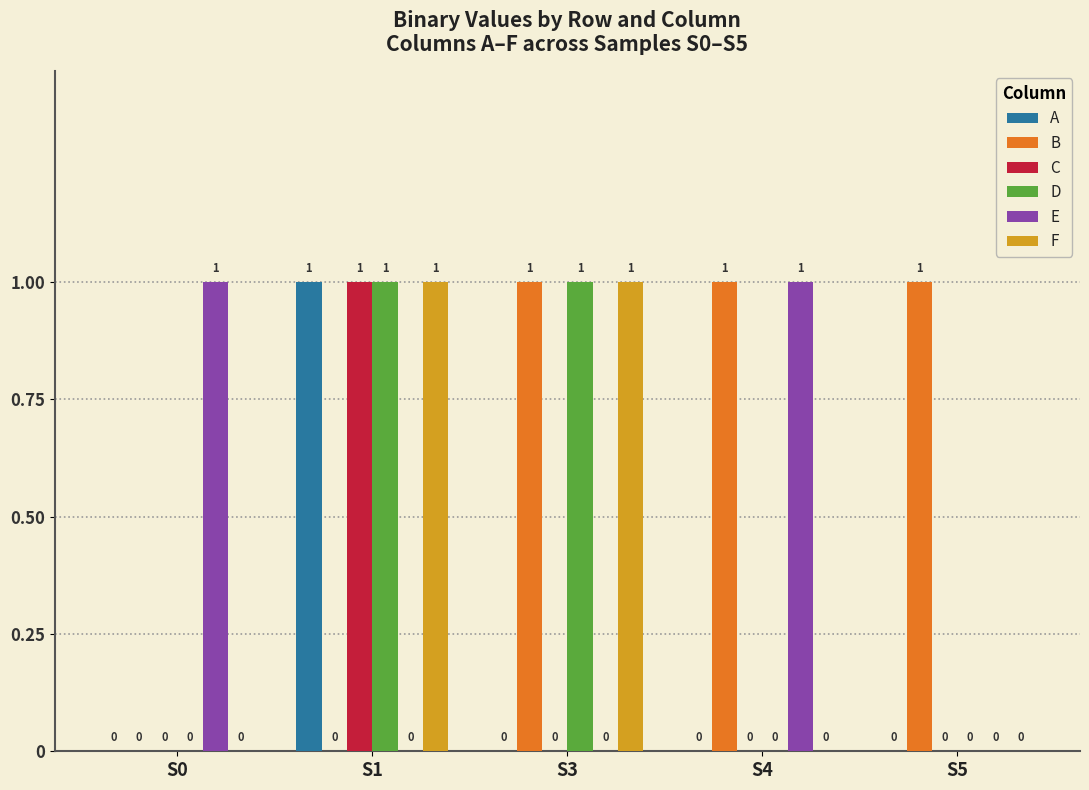

Is the value of A at S3 greater than the value of E at S0?

No